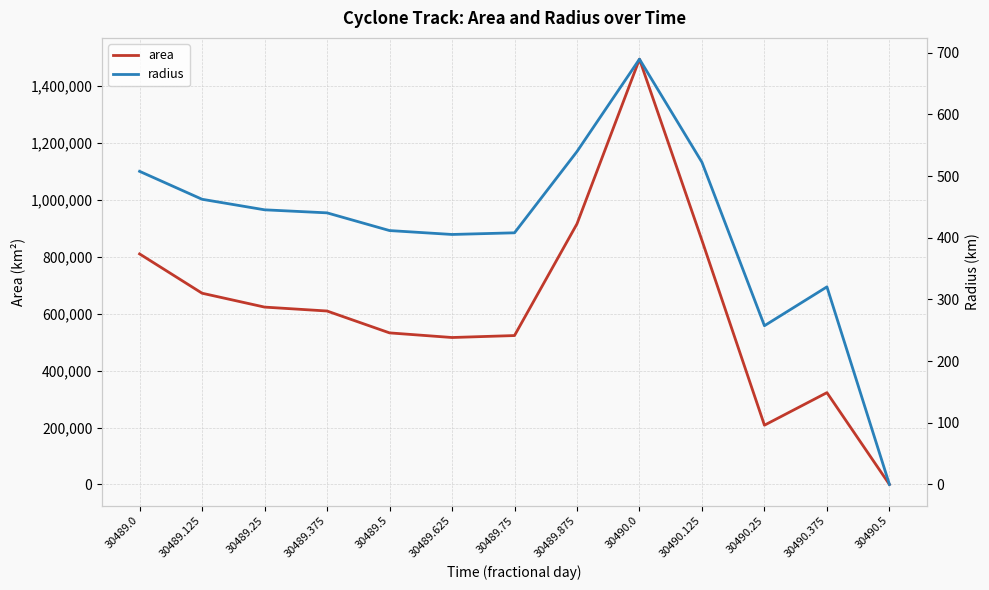

Rank the categories by area value from highest to lowest.

30490.0, 30489.875, 30490.125, 30489.0, 30489.125, 30489.25, 30489.375, 30489.5, 30489.75, 30489.625, 30490.375, 30490.25, 30490.5